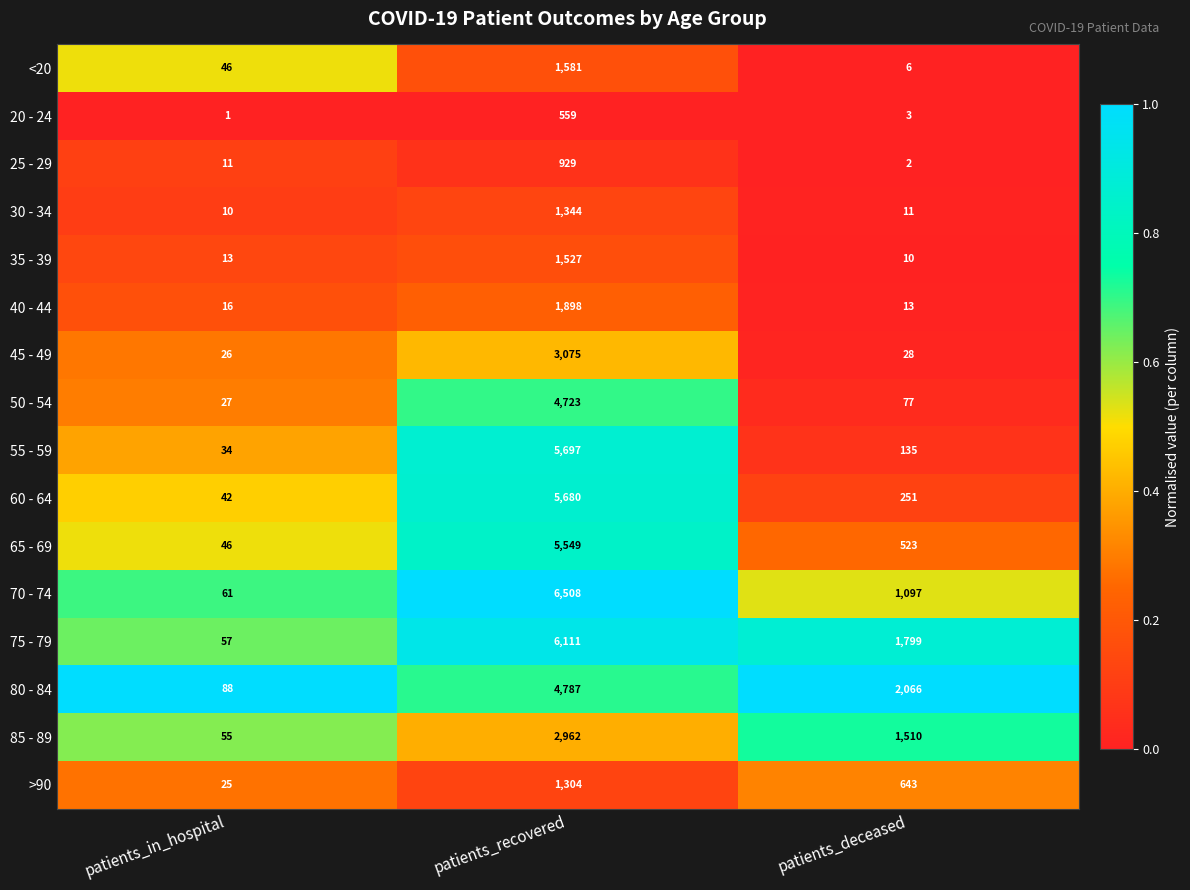

Which series has the largest total across all categories?

75 - 79